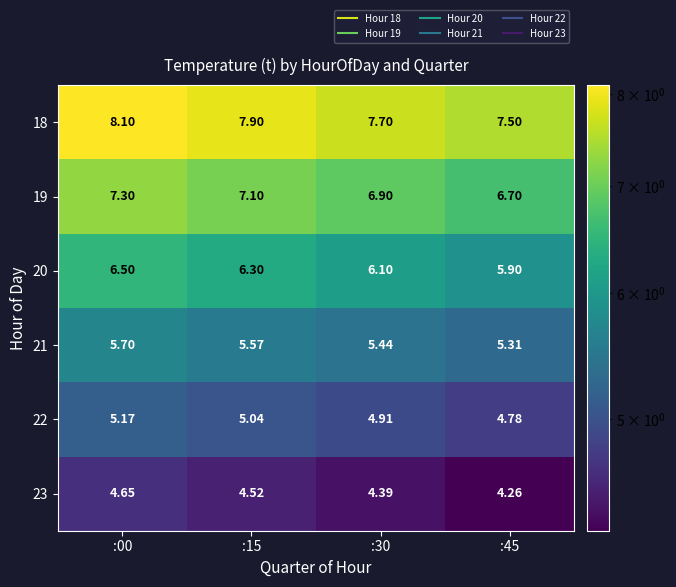

How many data points does each series have?

4